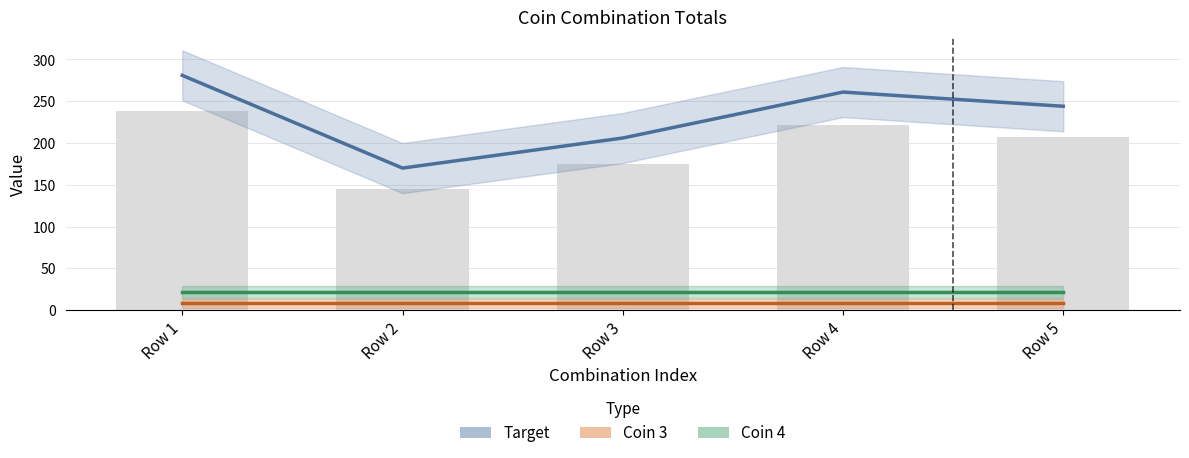

True or false: Target has a value of 244 at 14.0.

True